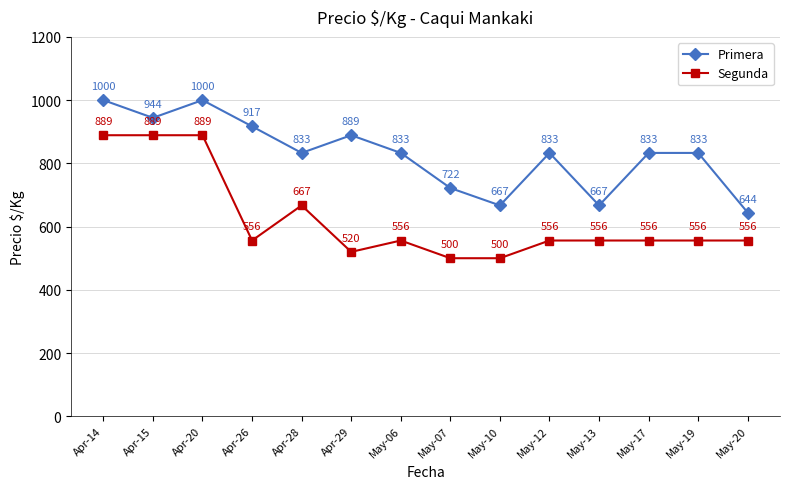

Reading left to right, extract all data points from this chart.

Primera: Apr-14=1000	Apr-15=944	Apr-20=1000	Apr-26=917	Apr-28=833	Apr-29=889	May-06=833	May-07=722	May-10=667	May-12=833	May-13=667	May-17=833	May-19=833	May-20=644
Segunda: Apr-14=889	Apr-15=889	Apr-20=889	Apr-26=556	Apr-28=667	Apr-29=520	May-06=556	May-07=500	May-10=500	May-12=556	May-13=556	May-17=556	May-19=556	May-20=556